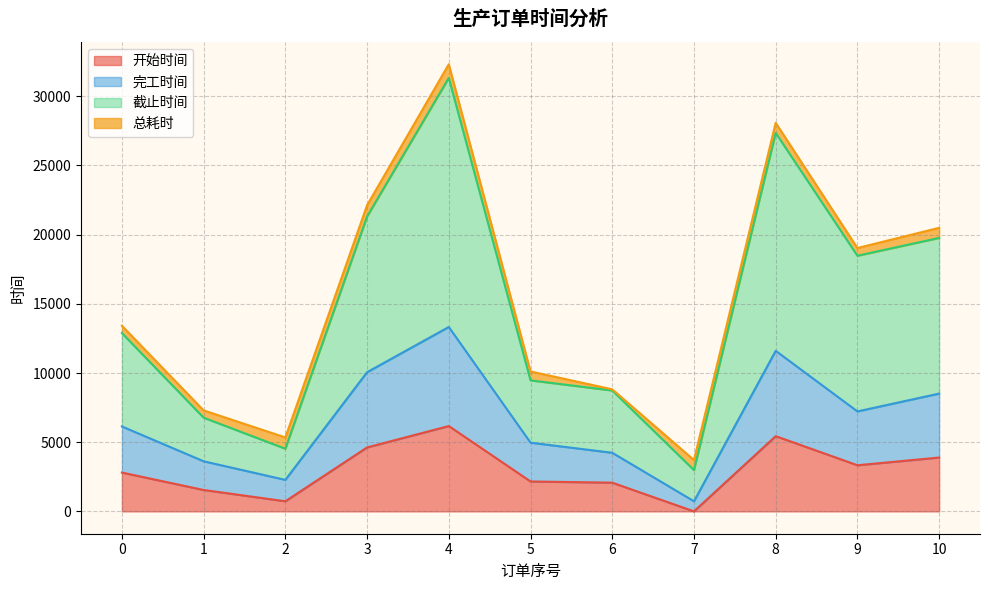

What is the spread (max minus min) of values at 5?

7949